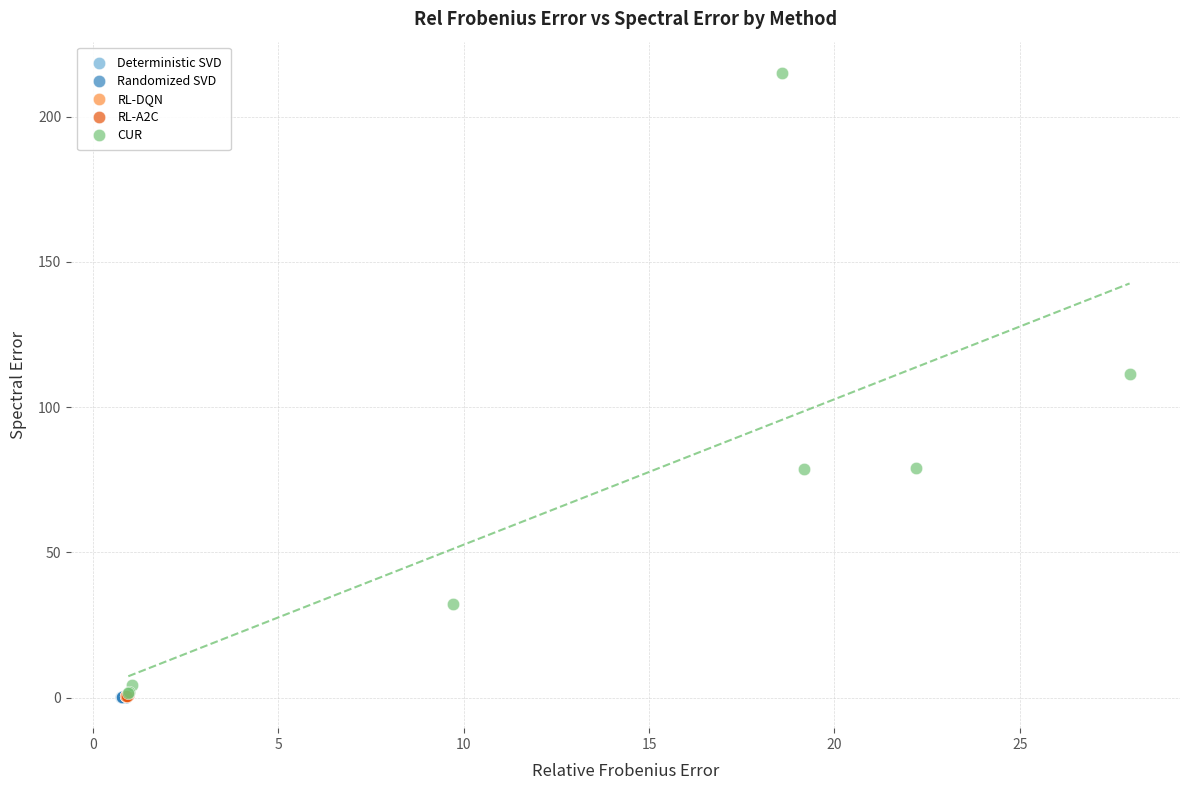

Which series has the largest Y range (max minus min)?

CUR